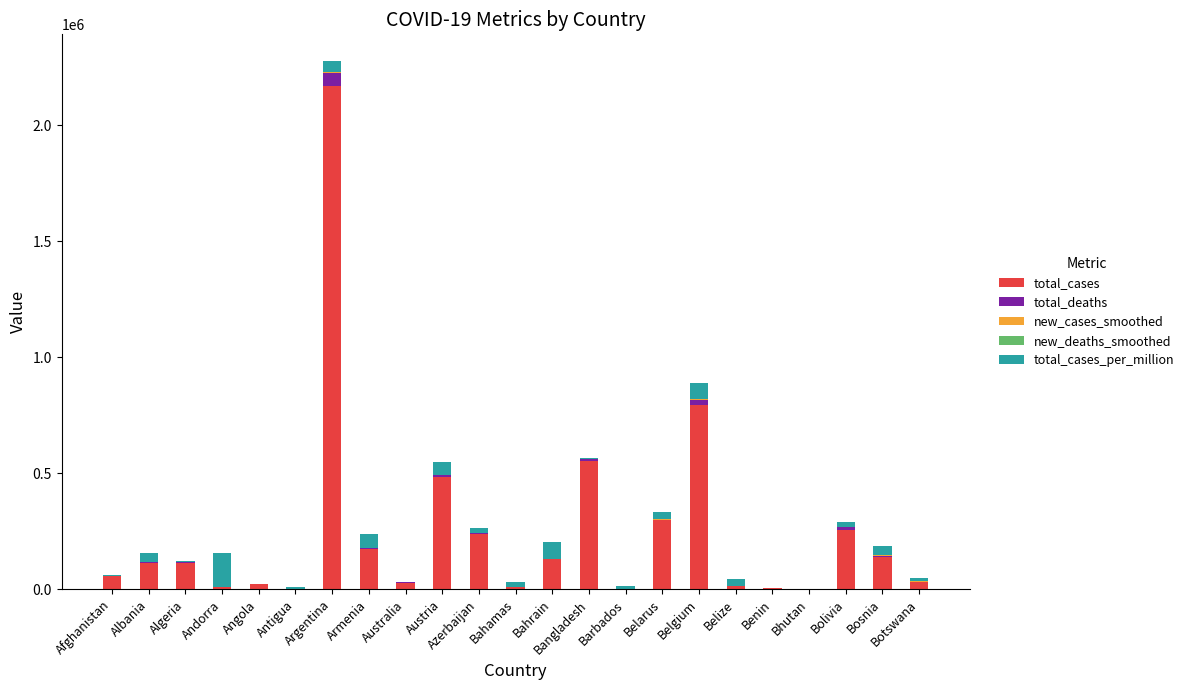

At which category is the sum across all series the highest?

Argentina